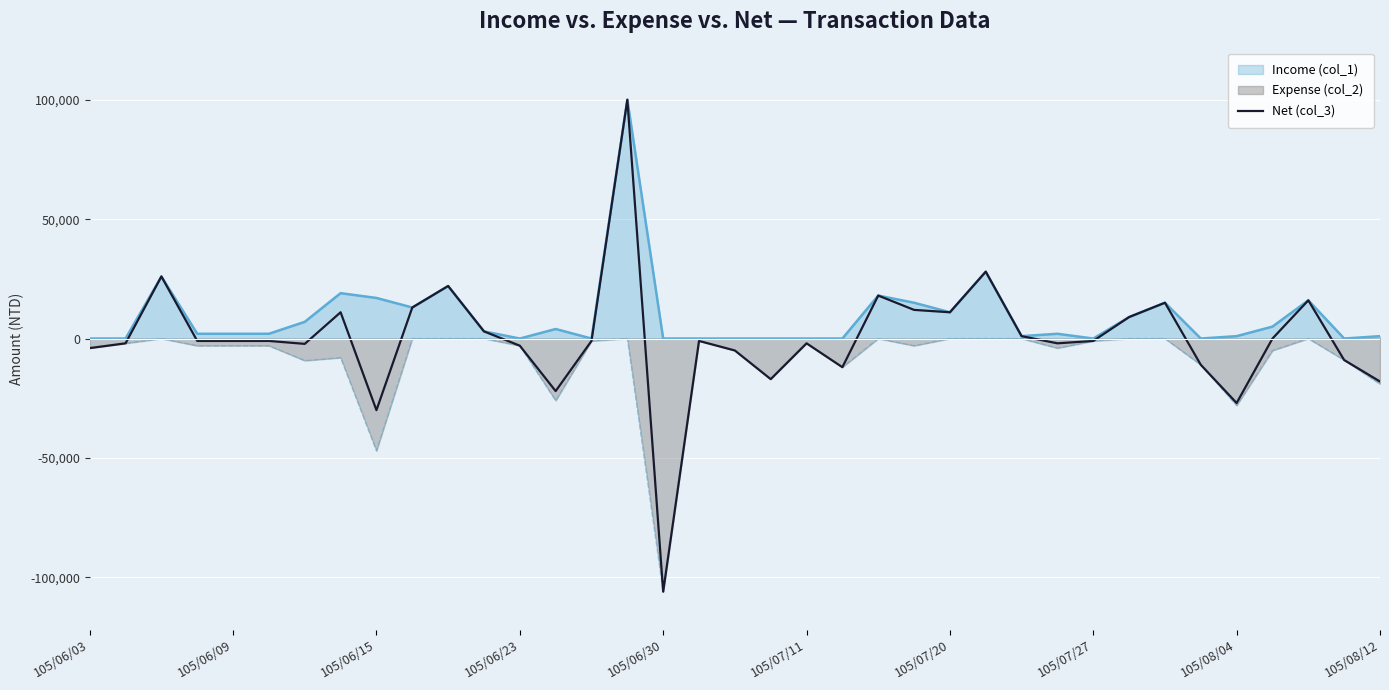

What is the greatest value displayed?

100000